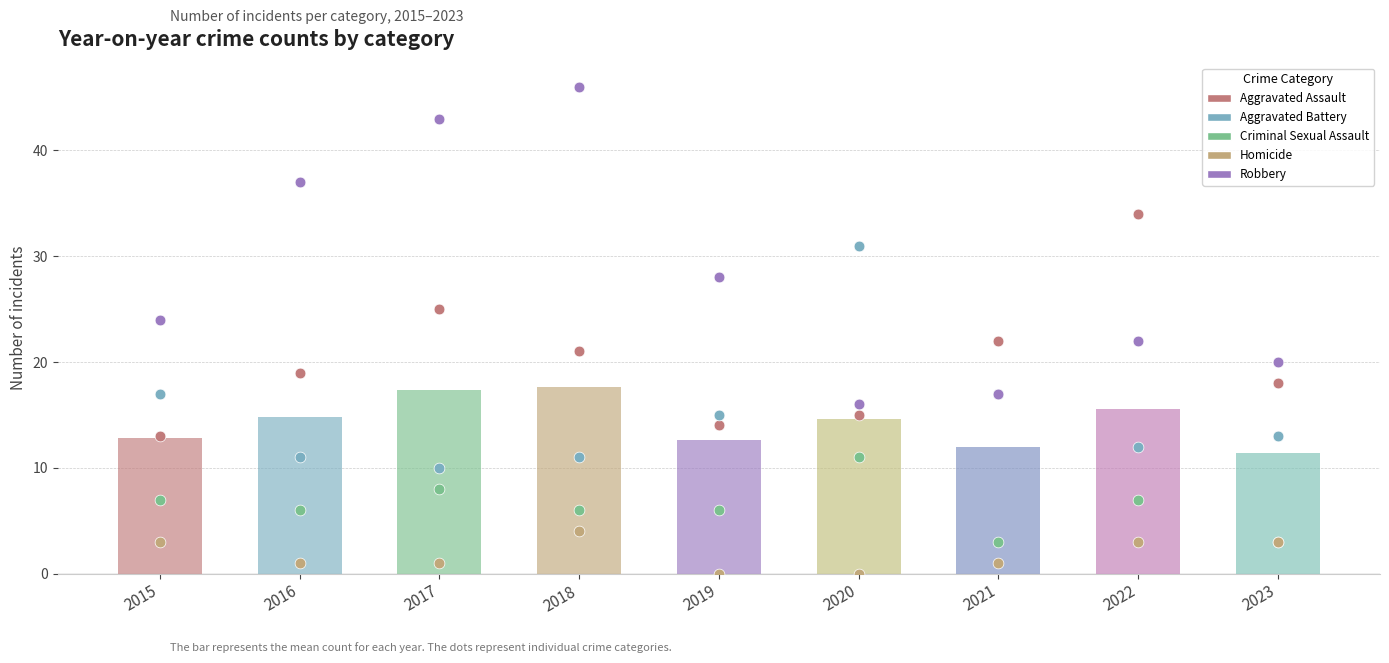

Which series contains the lowest Y value?

Homicide